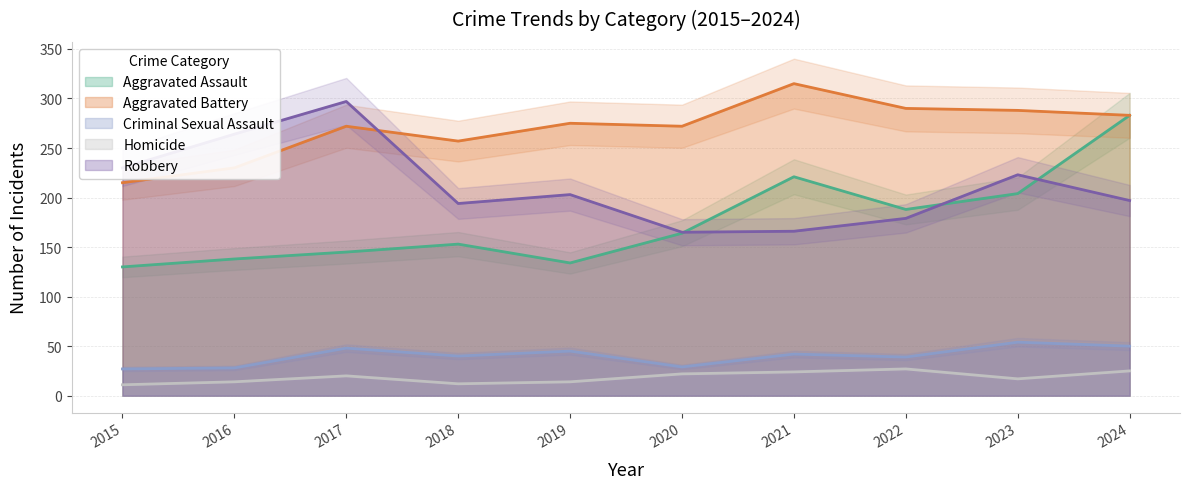

What are all the series names shown in the legend?

Aggravated Assault, Aggravated Battery, Criminal Sexual Assault, Homicide, Robbery